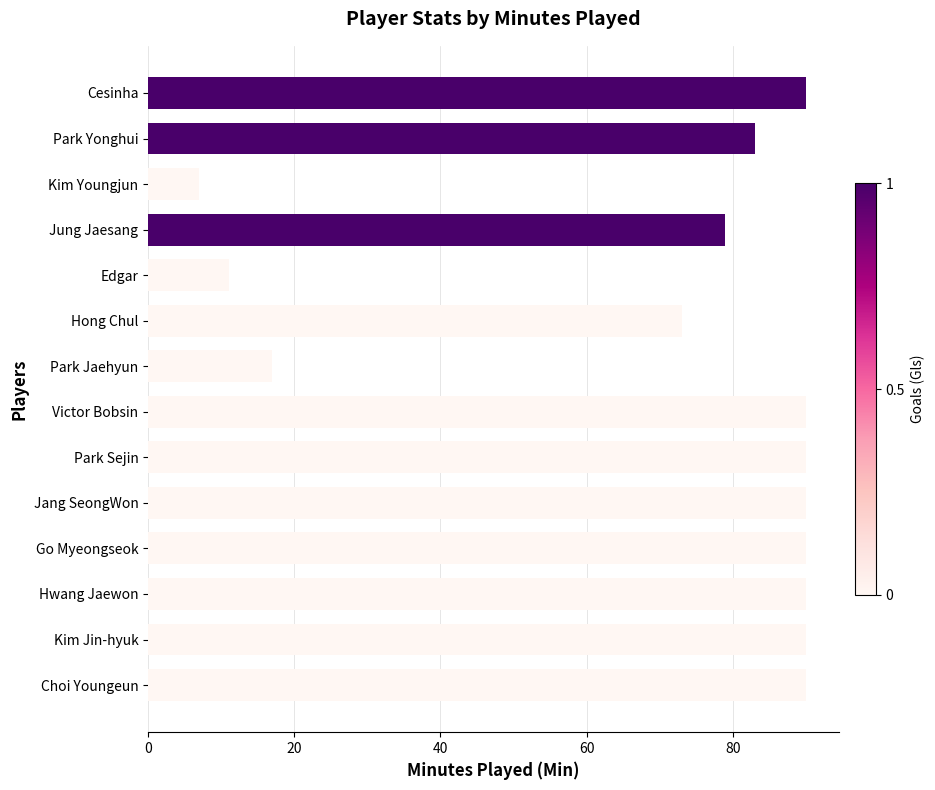

How many bars are there in total?

14